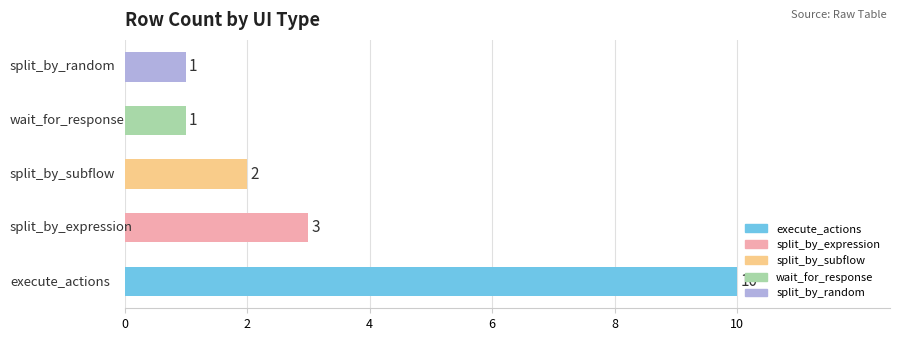

How many distinct data groups are displayed?

1